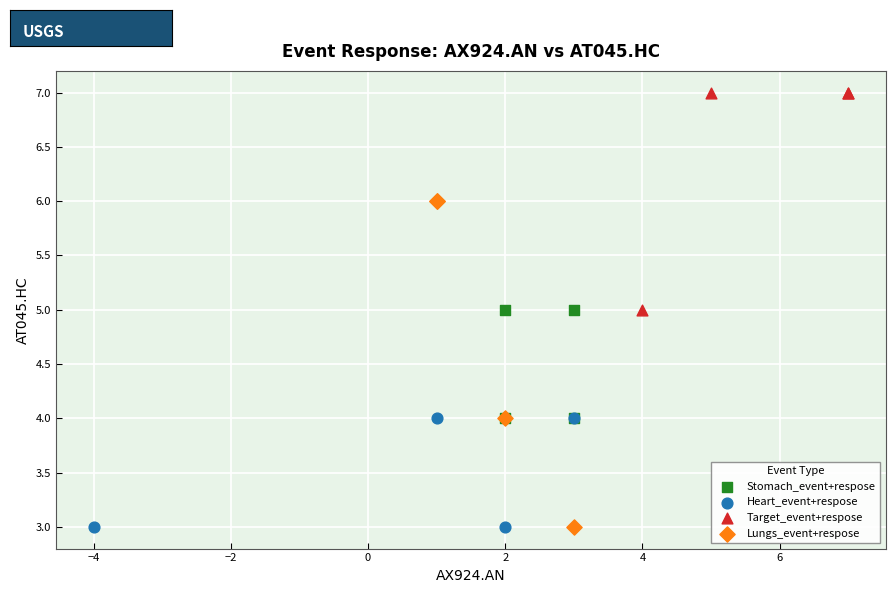

Which series has the largest Y range (max minus min)?

Lungs_event+respose